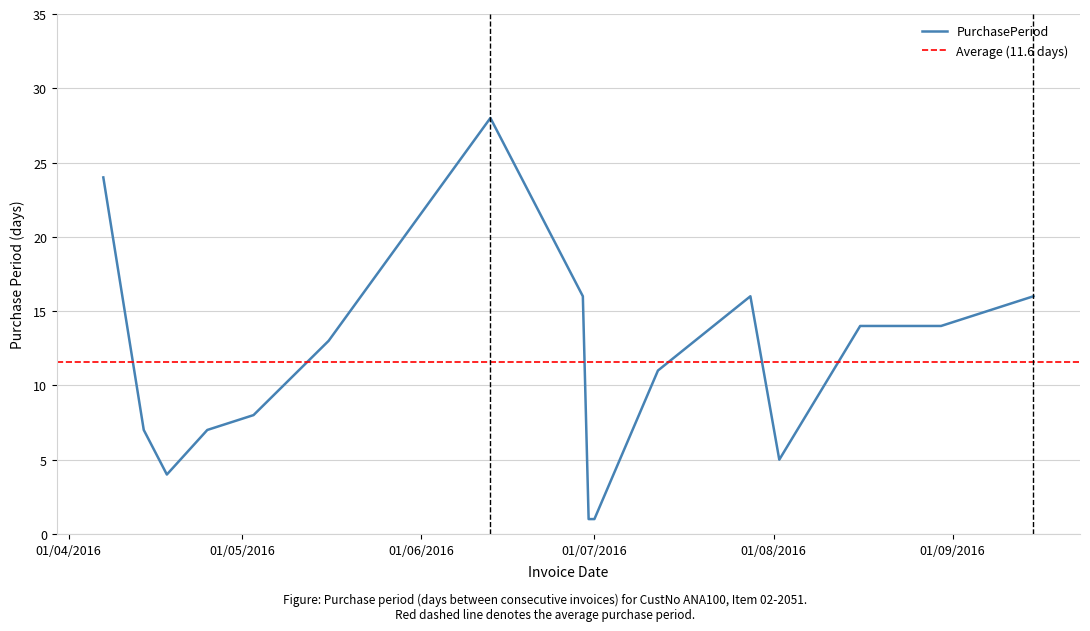

Reading left to right, list all the values displayed in this chart.

24	7	4	7	8	13	28	16	1	1	11	16	5	14	14	16